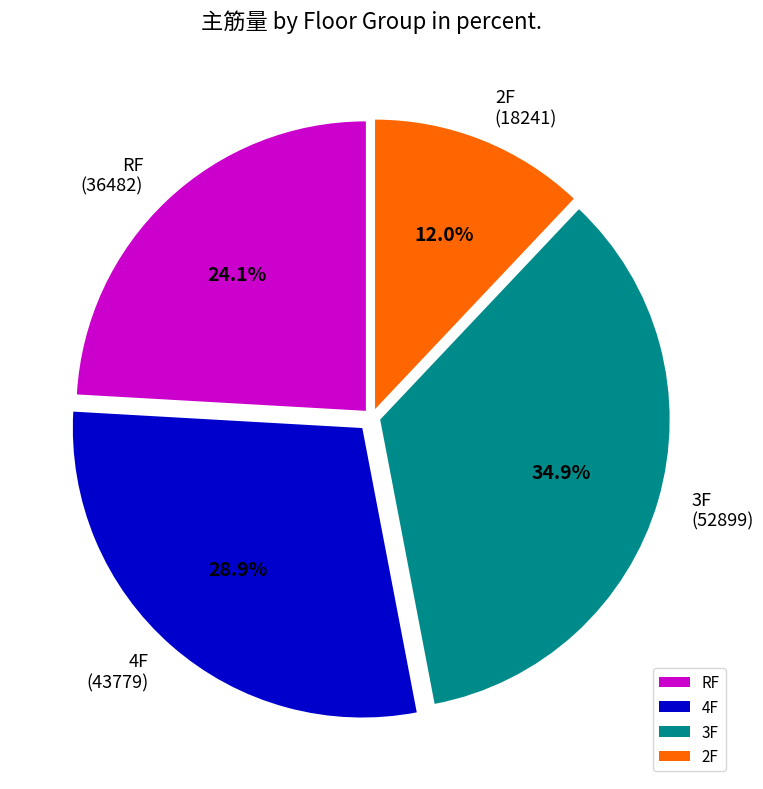

How many segments does this pie chart have?

4